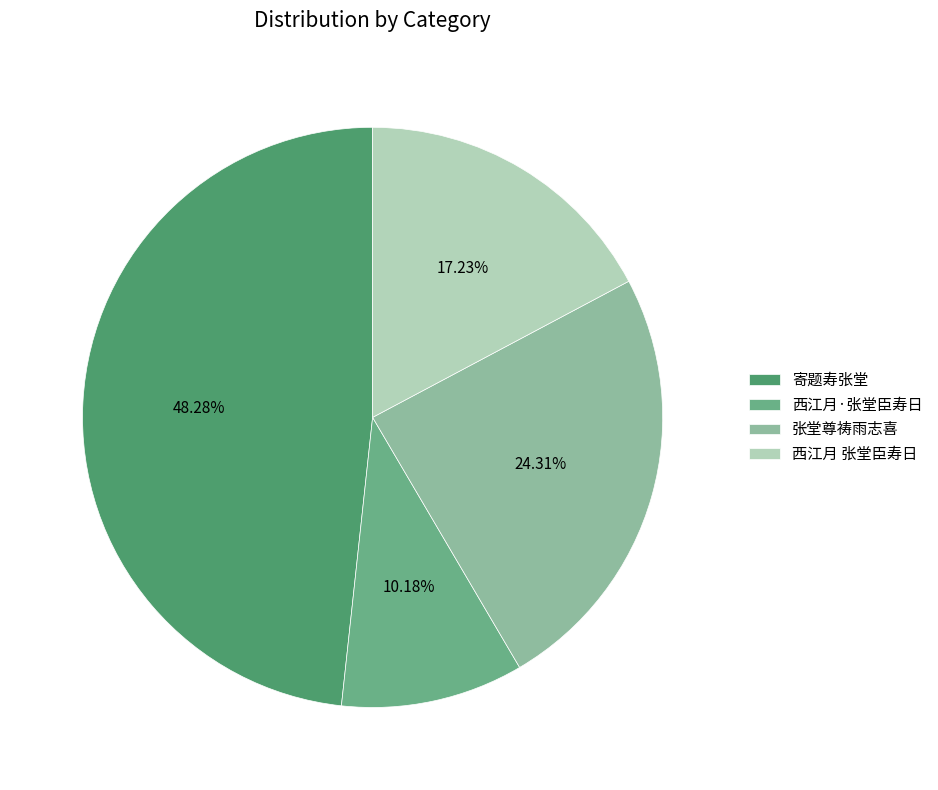

Rank the categories by value from lowest to highest.

西江月·张堂臣寿日, 西江月 张堂臣寿日, 张堂尊祷雨志喜, 寄题寿张堂